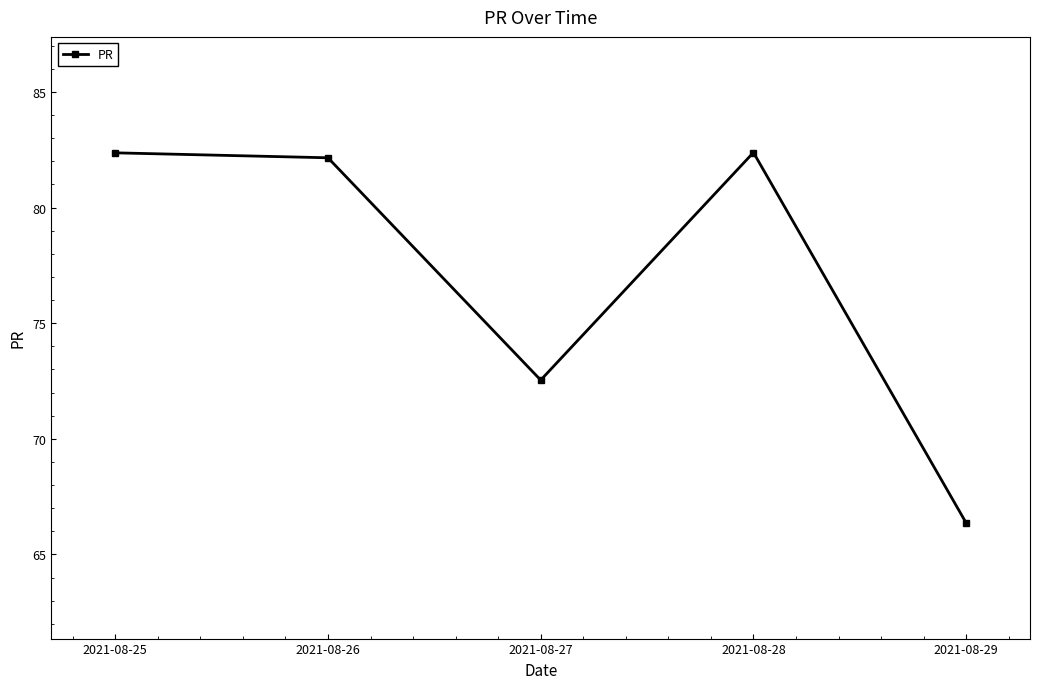

How many values exceed 82?

3